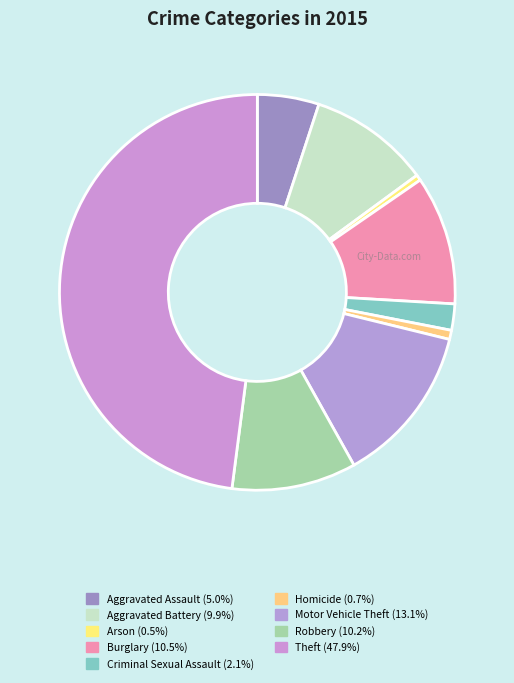

Is there a majority slice in this chart?

No